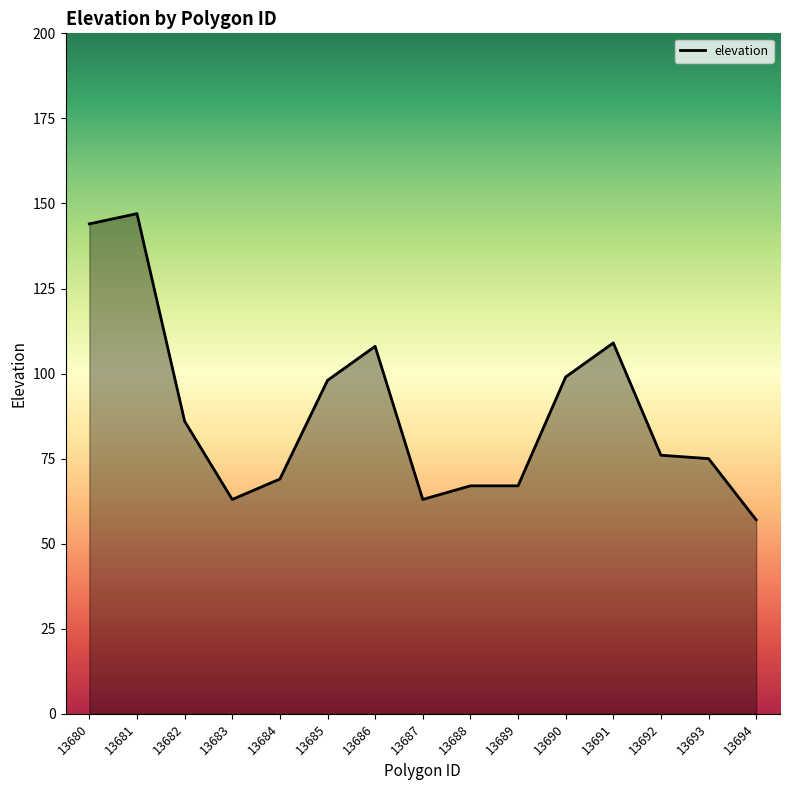

Between 13683 and 13691, which is larger?

13691